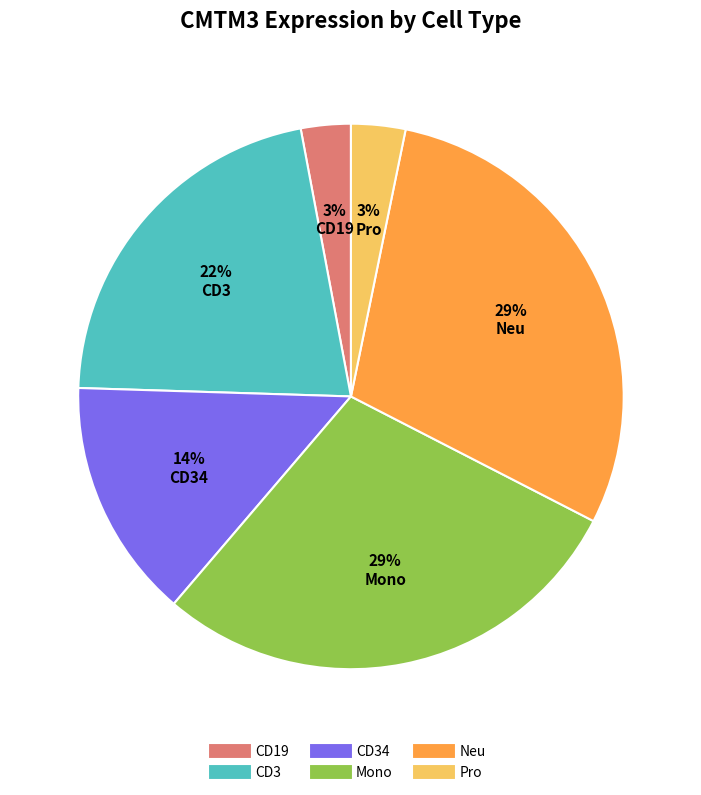

Does any single category account for the majority?

No